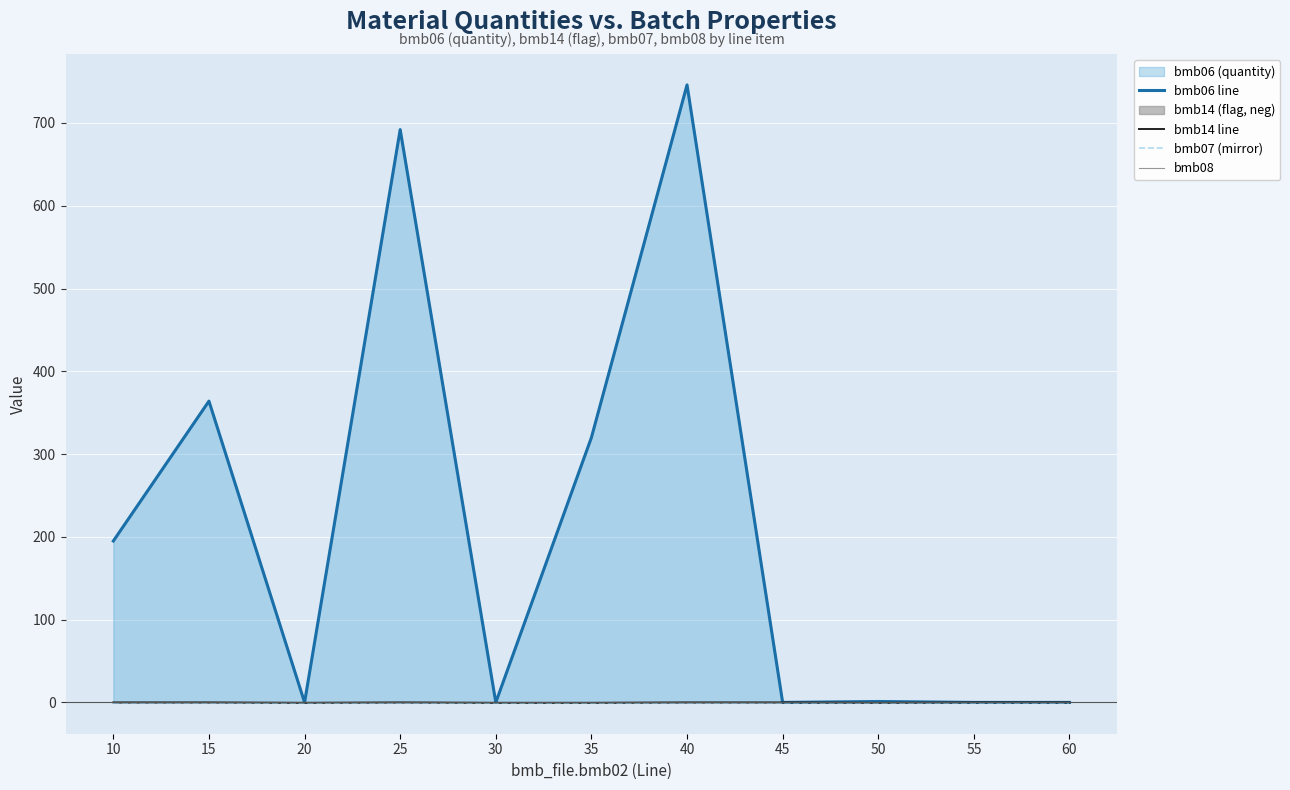

True or false: bmb14 line and bmb06 line intersect in this chart.

False